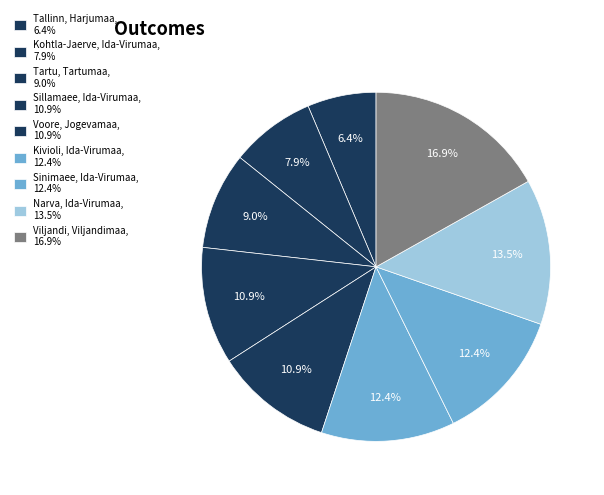

Count the number of slices in the pie.

9